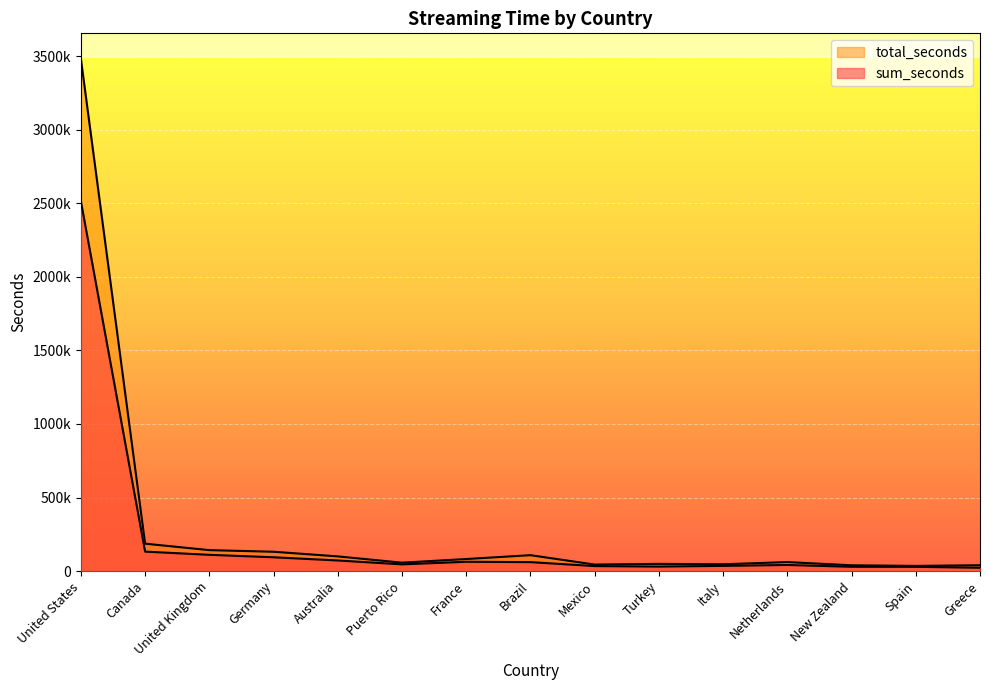

Reading left to right, list all the values displayed in this chart.

sum_seconds: United States=2512887	Canada=132326	United Kingdom=110563	Germany=93876	Australia=72105	Puerto Rico=45723	France=63287	Brazil=60949	Mexico=33983	Turkey=30585	Italy=35414	Netherlands=41486	New Zealand=29297	Spain=29062	Greece=22514
total_seconds: United States=3480363	Canada=186317	United Kingdom=142312	Germany=131408	Australia=99869	Puerto Rico=57089	France=82026	Brazil=108050	Mexico=44337	Turkey=49008	Italy=46291	Netherlands=61154	New Zealand=39403	Spain=35249	Greece=39644